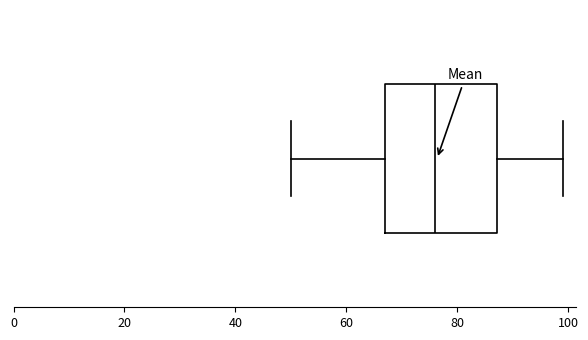

Where does the median line of the box sit on the x-axis? The values are not printed on the chart, so give them approximately, as read against the axis.

76